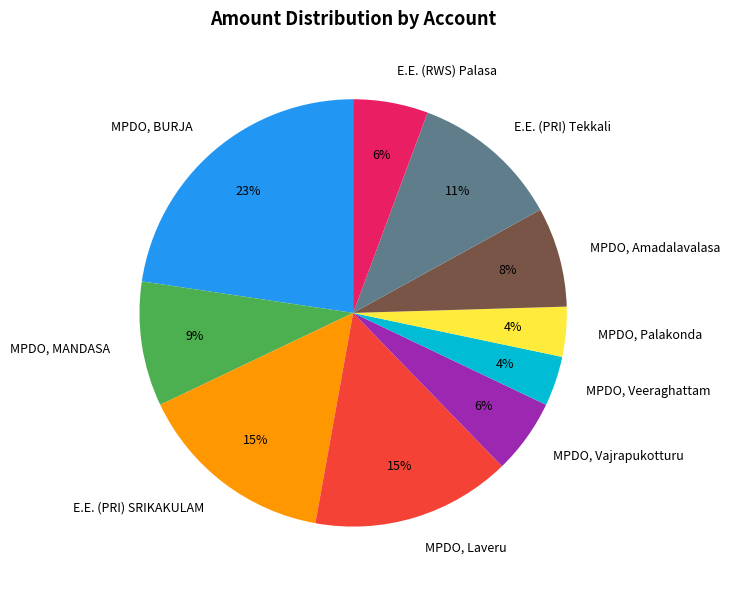

How many segments does this pie chart have?

10